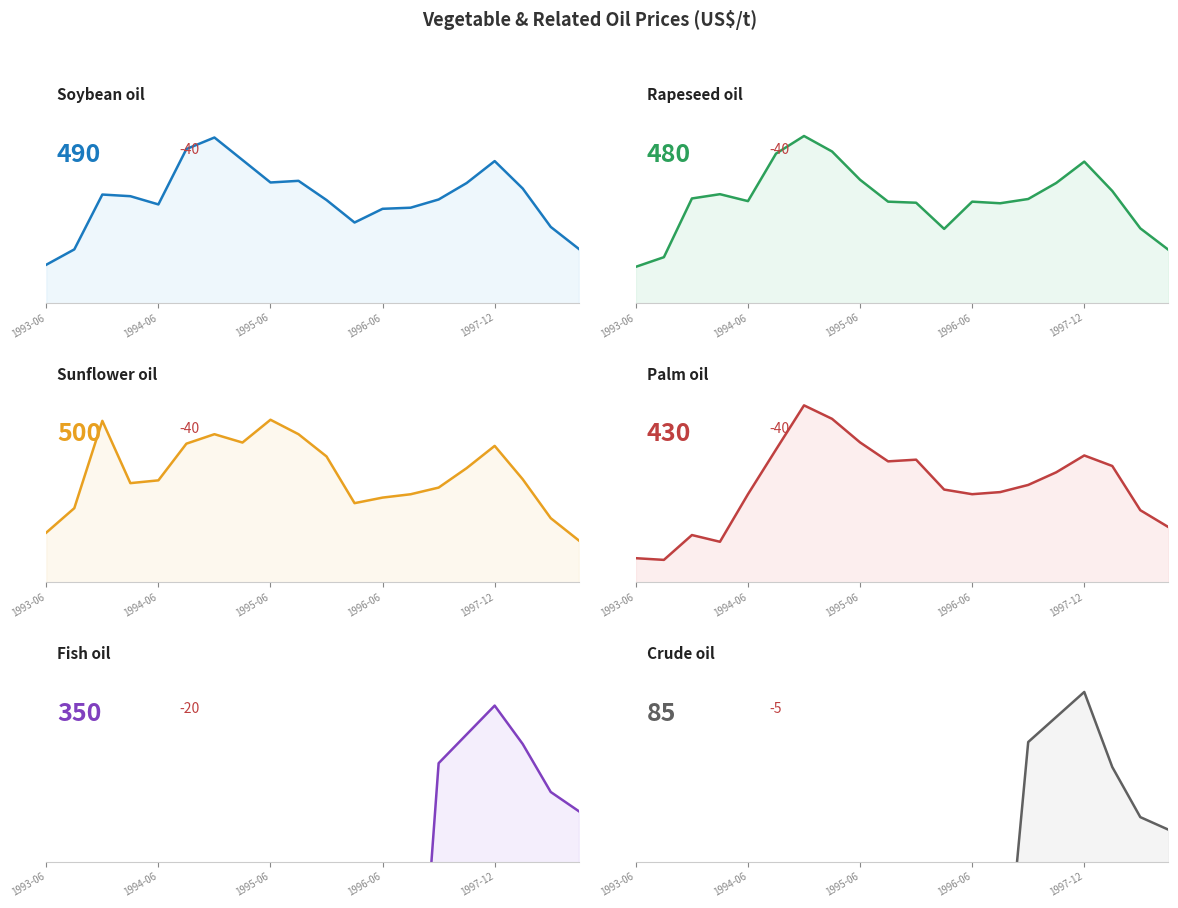

True or false: Rapeseed oil has a value of 570 at 9.

True